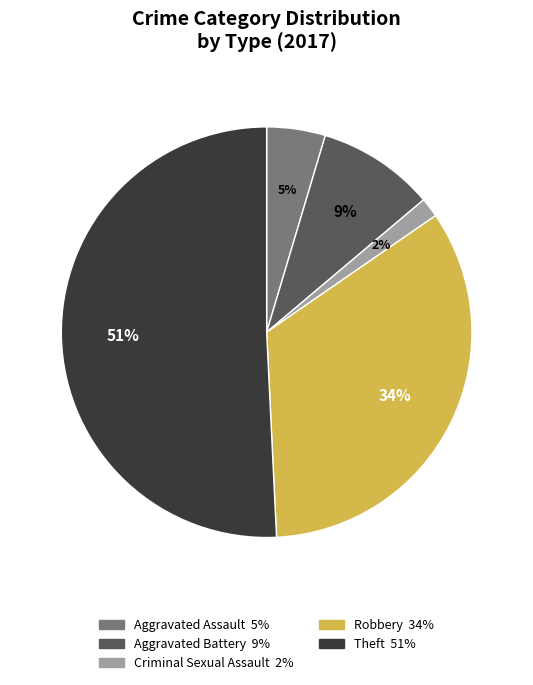

Count the number of slices in the pie.

5